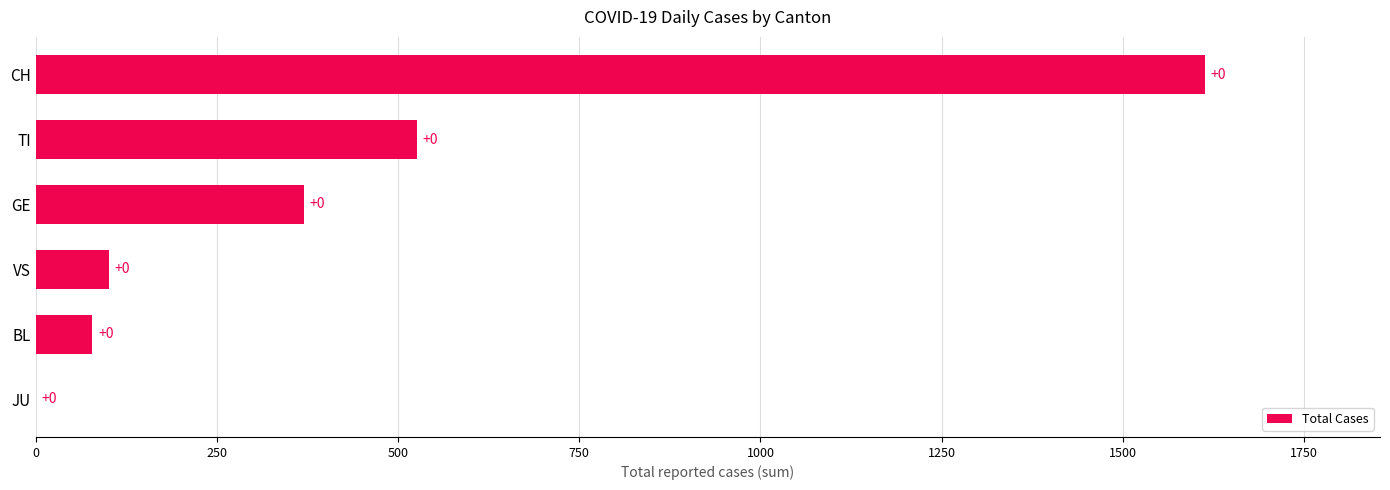

The value at BL is 78. True or false?

True